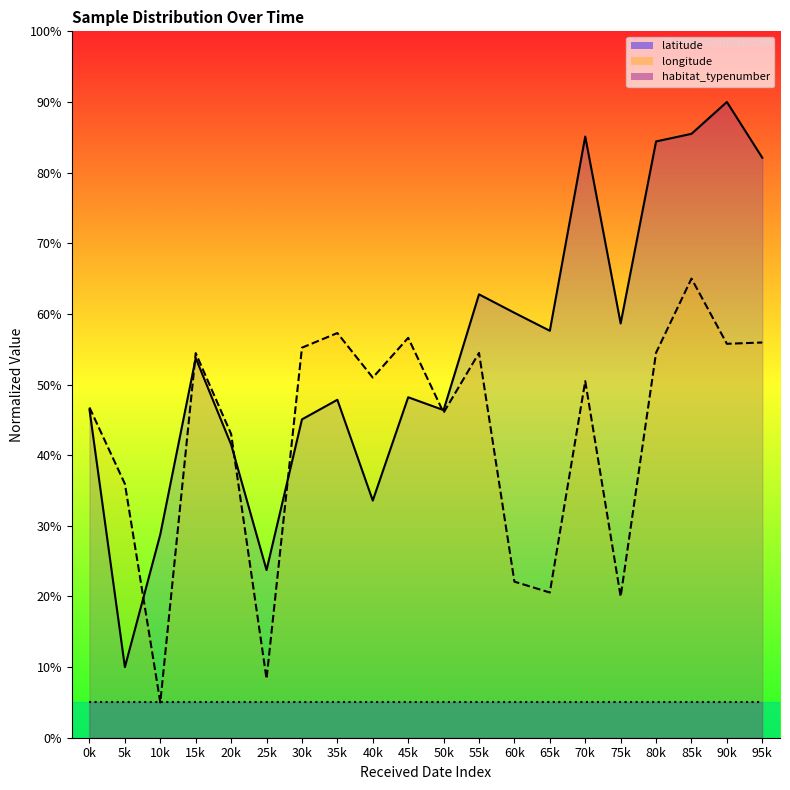

Is the value of habitat_typenumber at 25k greater than the value of latitude at 70k?

No